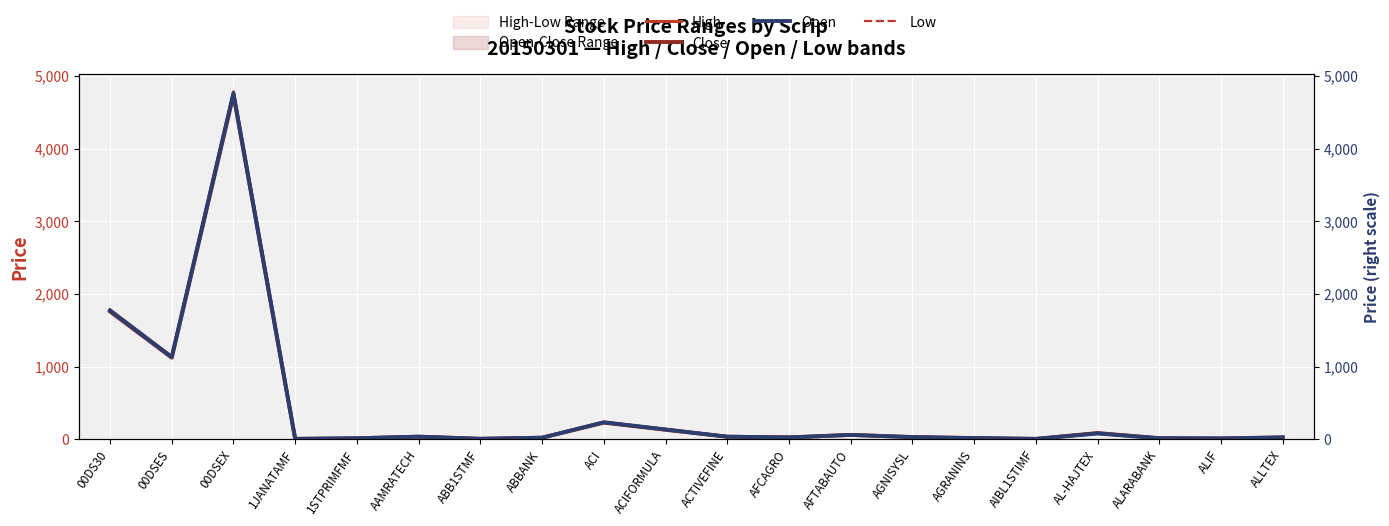

List the labels in order of Low value, largest first.

00DSEX, 00DS30, 00DSES, ACI, ACIFORMULA, AL-HAJTEX, AFTABAUTO, AAMRATECH, ACTIVEFINE, AGNISYSL, ALLTEX, AFCAGRO, ABBANK, AGRANINS, ALARABANK, 1STPRIMFMF, ALIF, ABB1STMF, 1JANATAMF, AIBL1STIMF